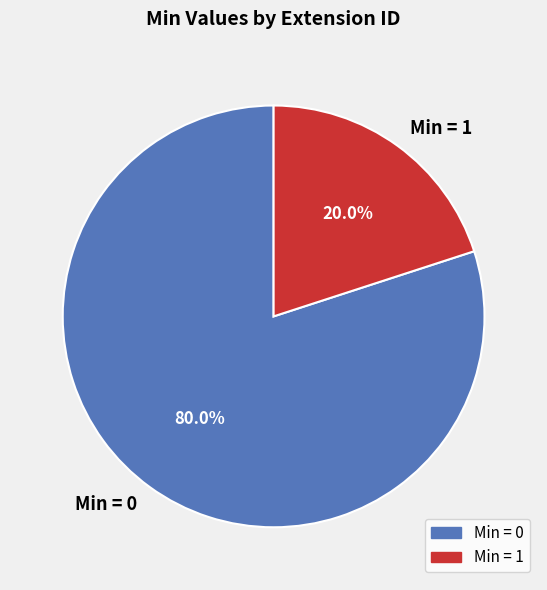

Which has a higher value, Min = 1 or Min = 0?

Min = 0